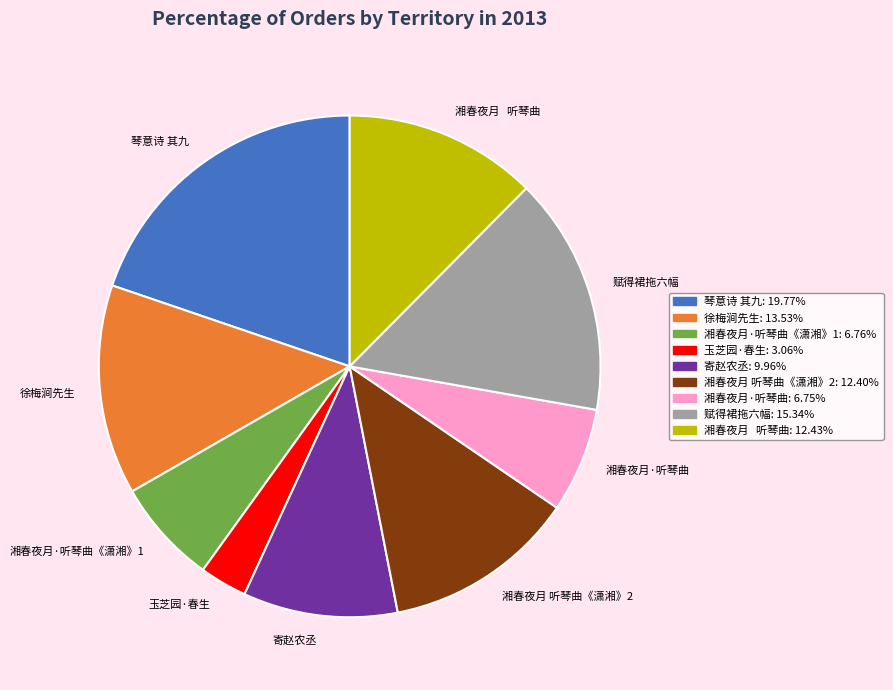

Does any single category account for the majority?

No